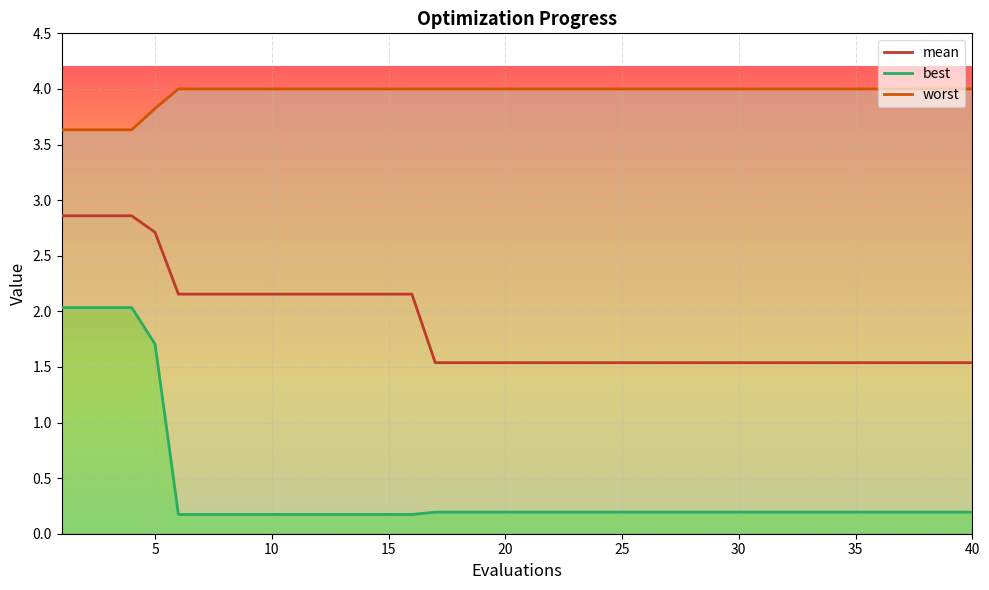

How many lines are shown in the chart?

3